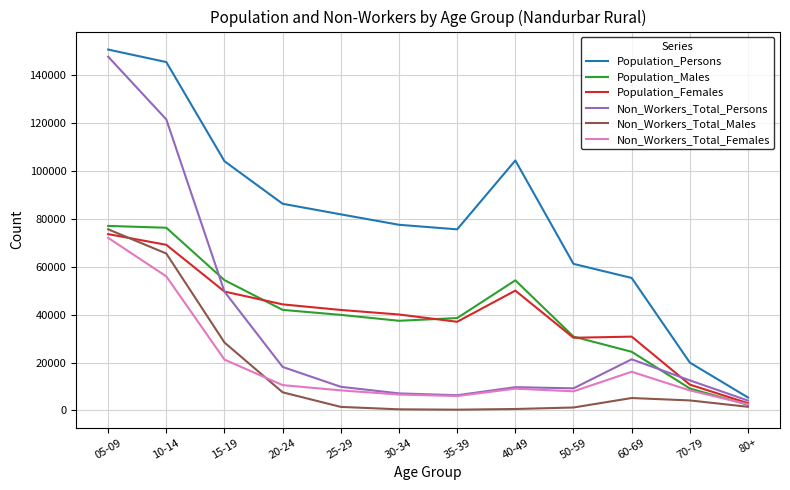

Which series changed the most between 40-49 and 60-69?

Population_Persons